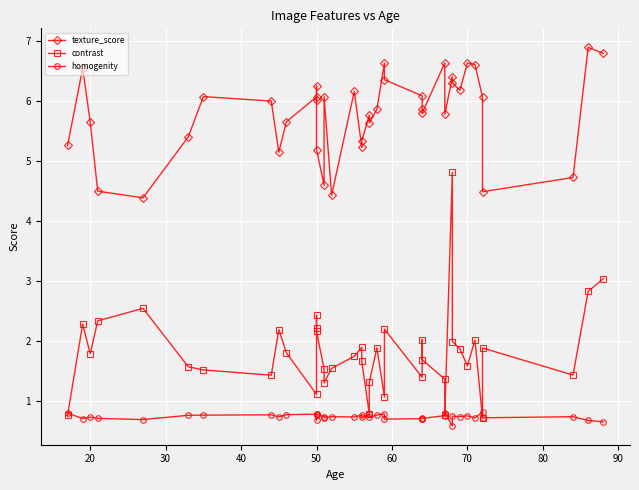

How many series are shown in this chart?

3